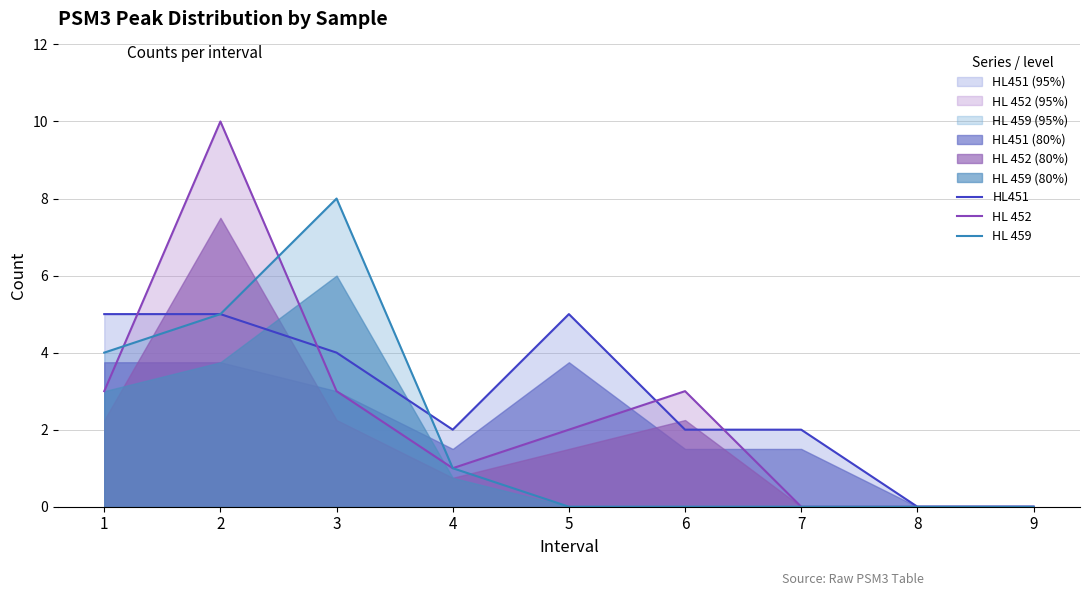

What is the highest value of the HL 459 series?

8